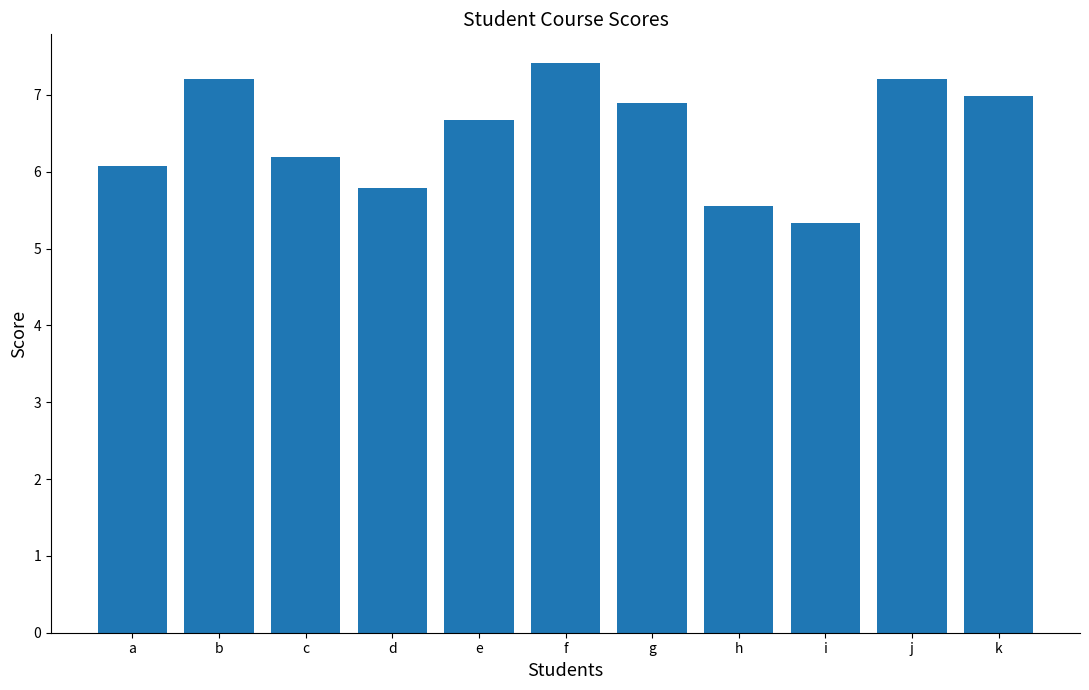

Which category has the lowest value across all series?

i